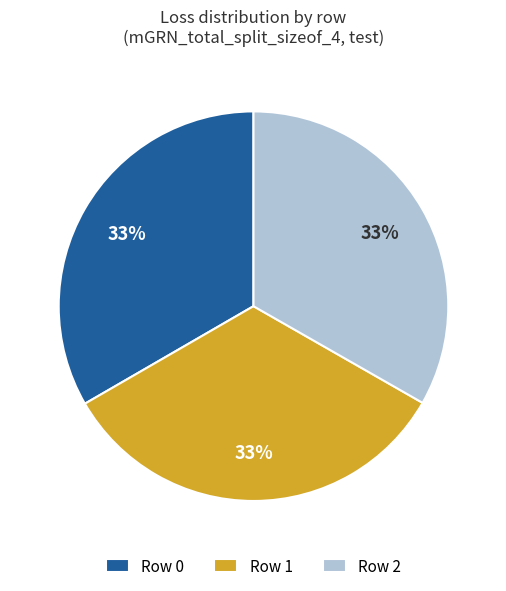

Is there a majority slice in this chart?

No